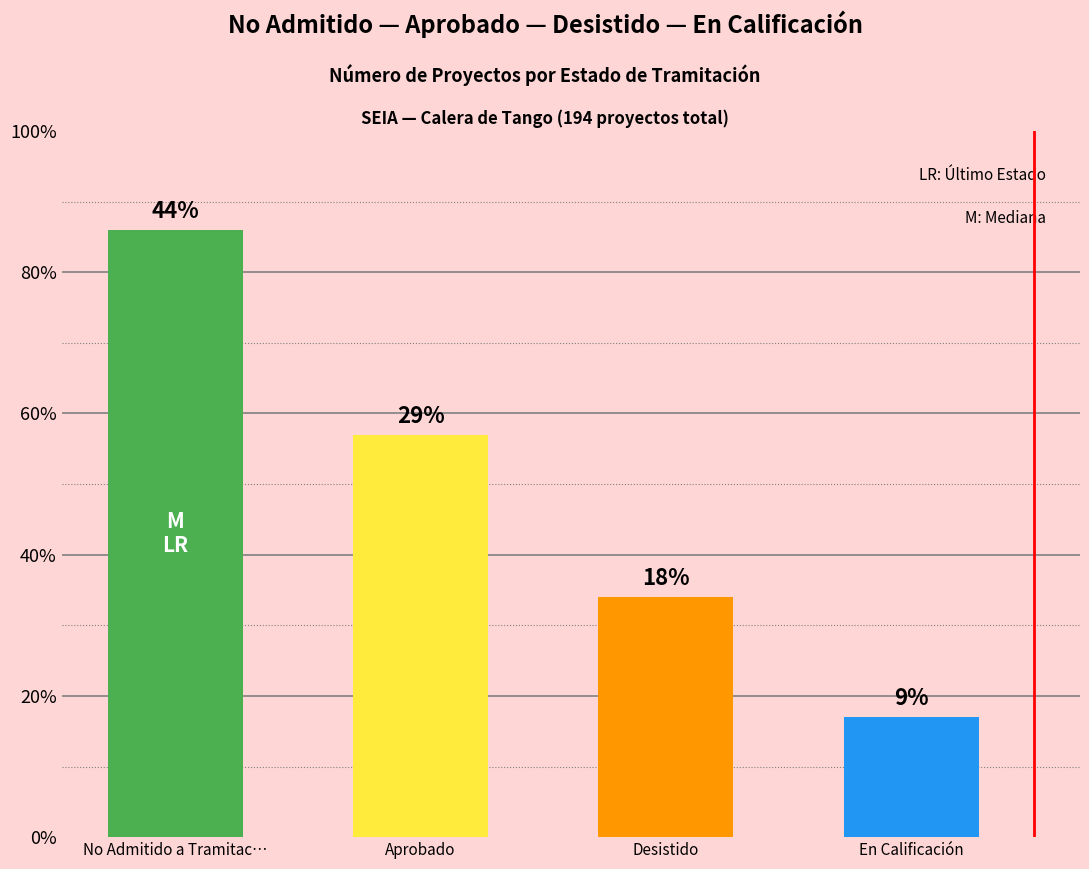

What is the difference between the maximum and second lowest values?

52